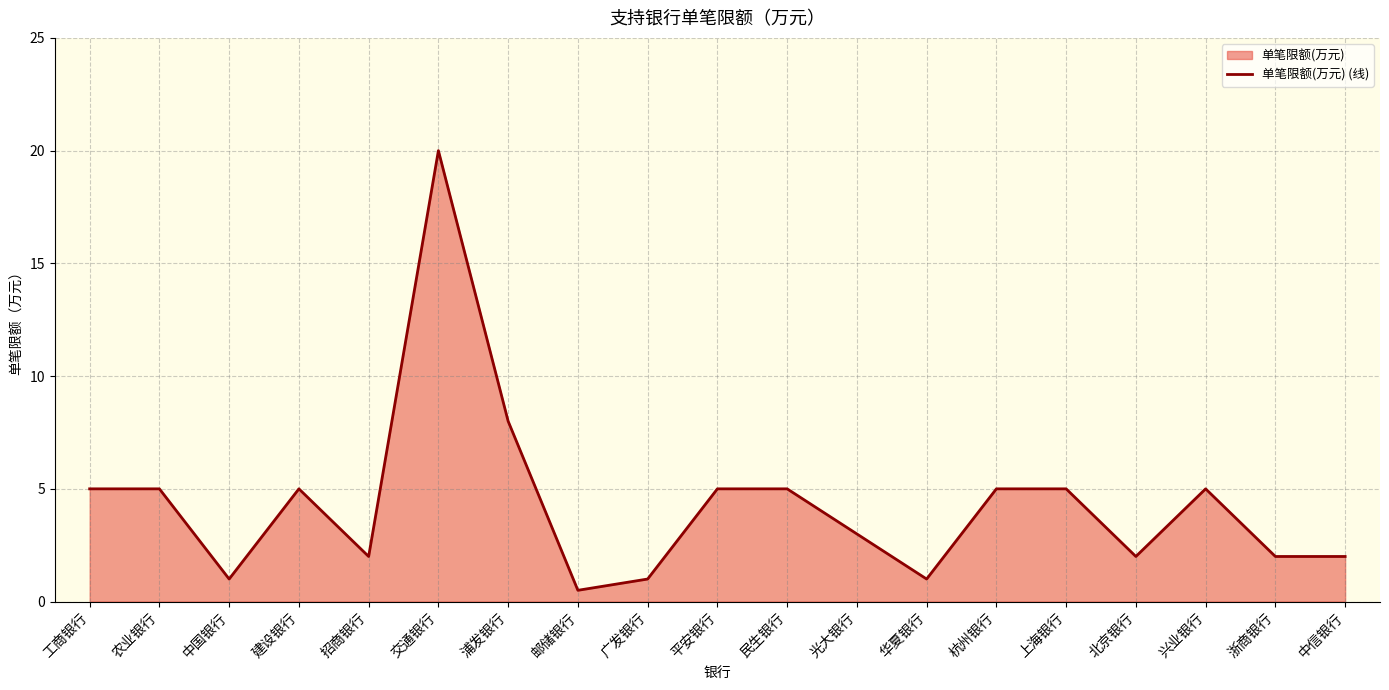

What position from the right is 邮储银行?

12